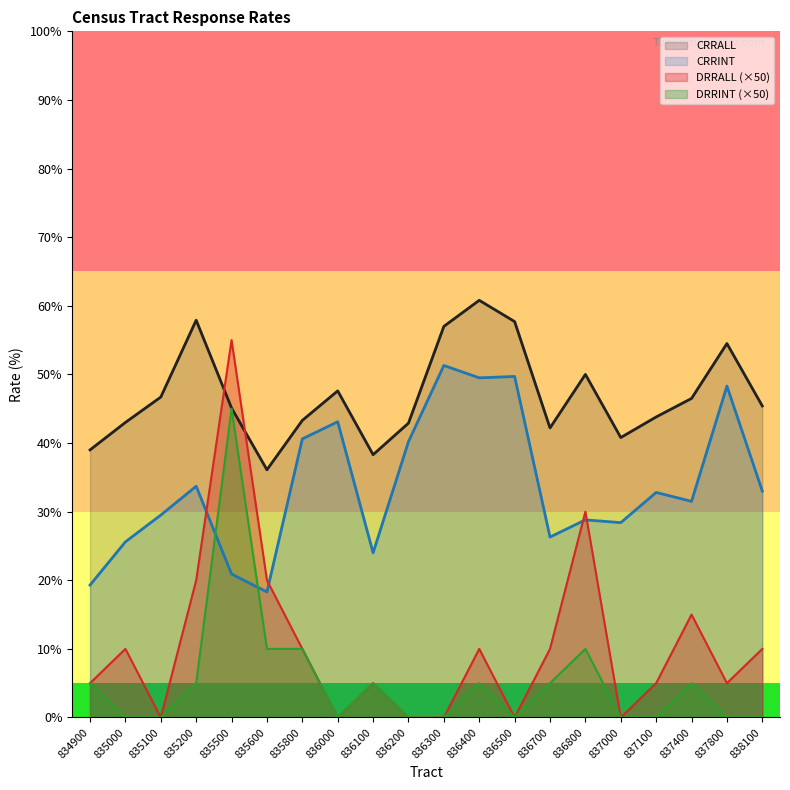

What is the average value of the DRRALL series?

10.5